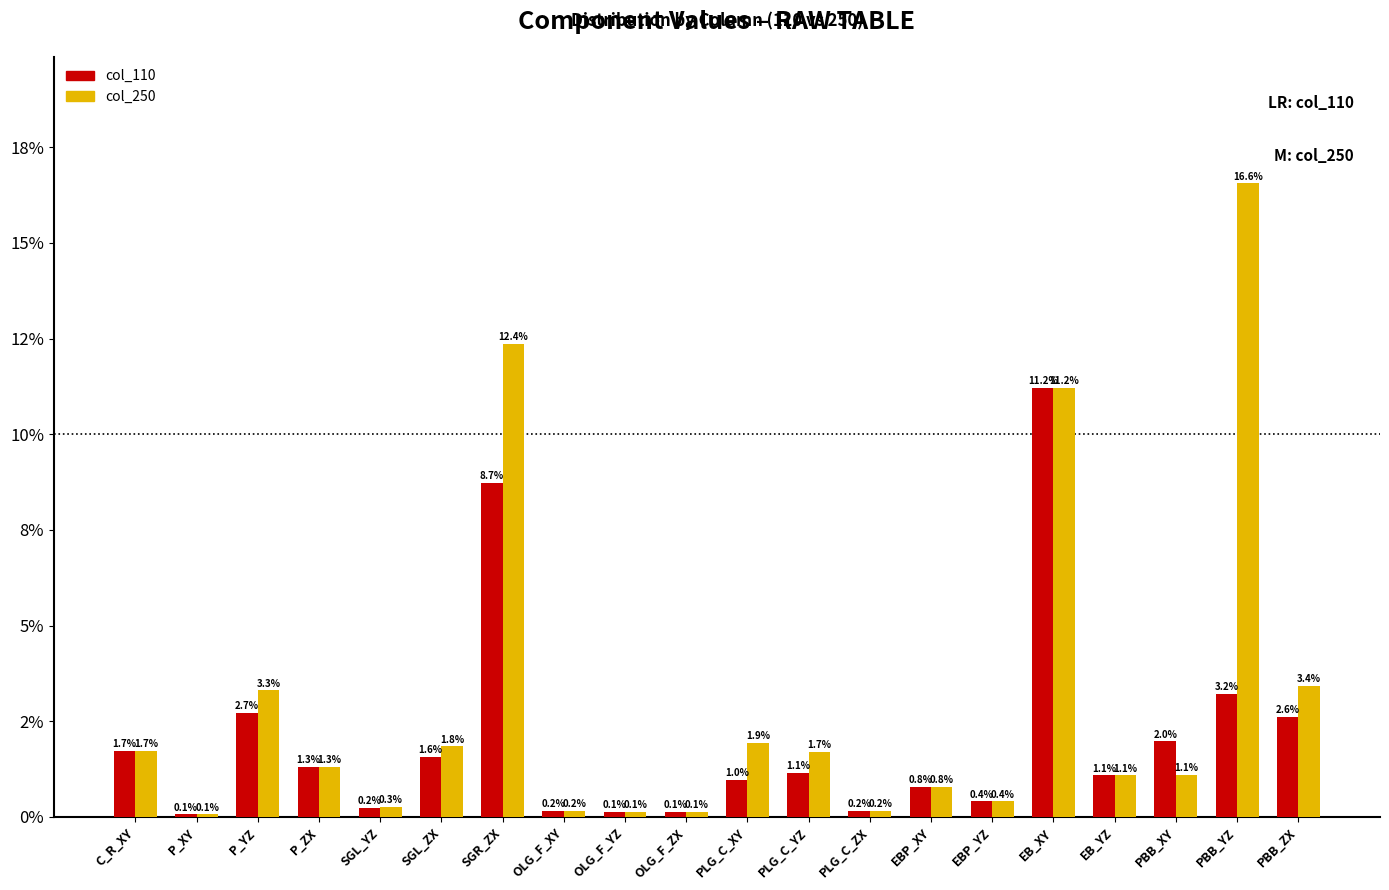

What is the value of the col_110 bar at the 9th from the left?

0.1